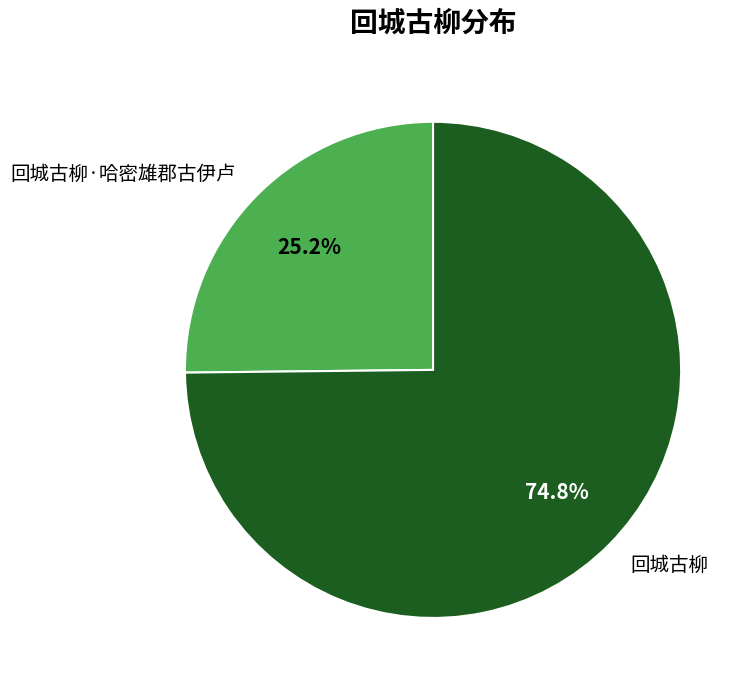

What is the ratio of the value at 回城古柳·哈密雄郡古伊卢 to the value at 回城古柳?

0.3